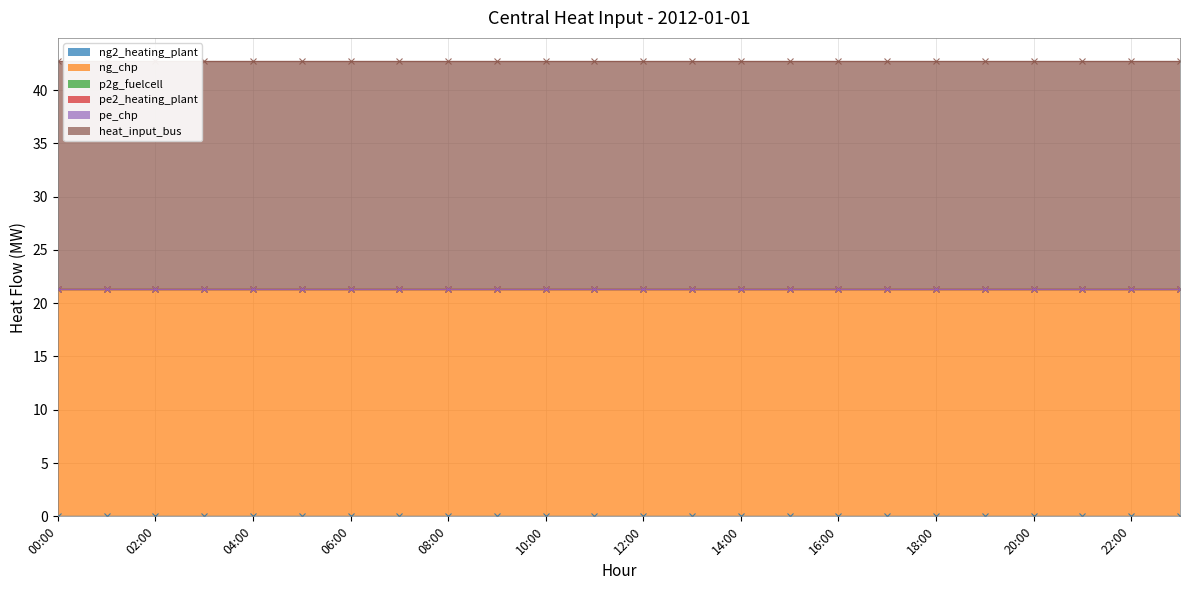

What is the lowest value of the heat_input_bus series?

21.4